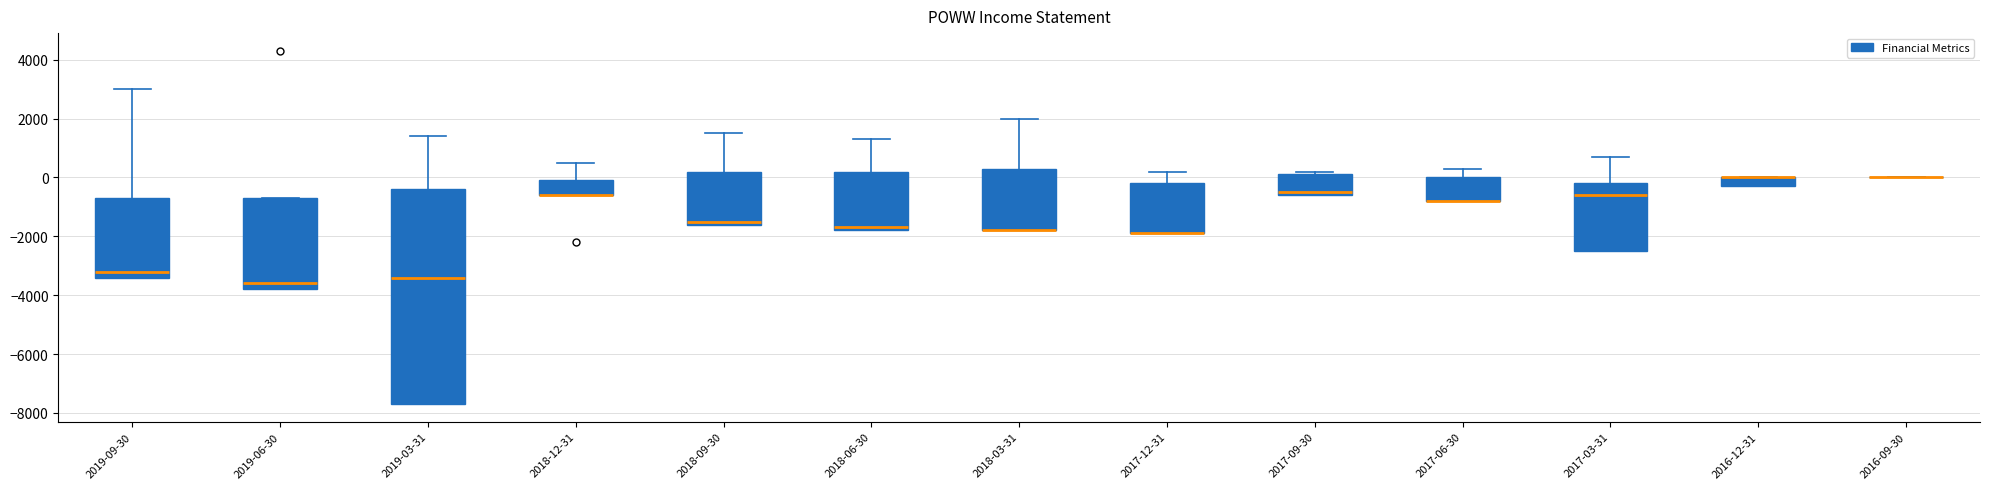

Where is the lower edge of the box for 2017-03-31 on the y-axis? The values are not printed on the chart, so give them approximately, as read against the axis.

-2400